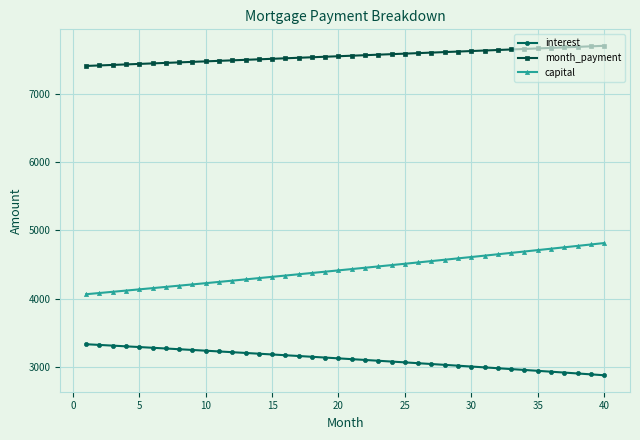

Rank the series by their maximum value, from highest to lowest.

month_payment, capital, interest